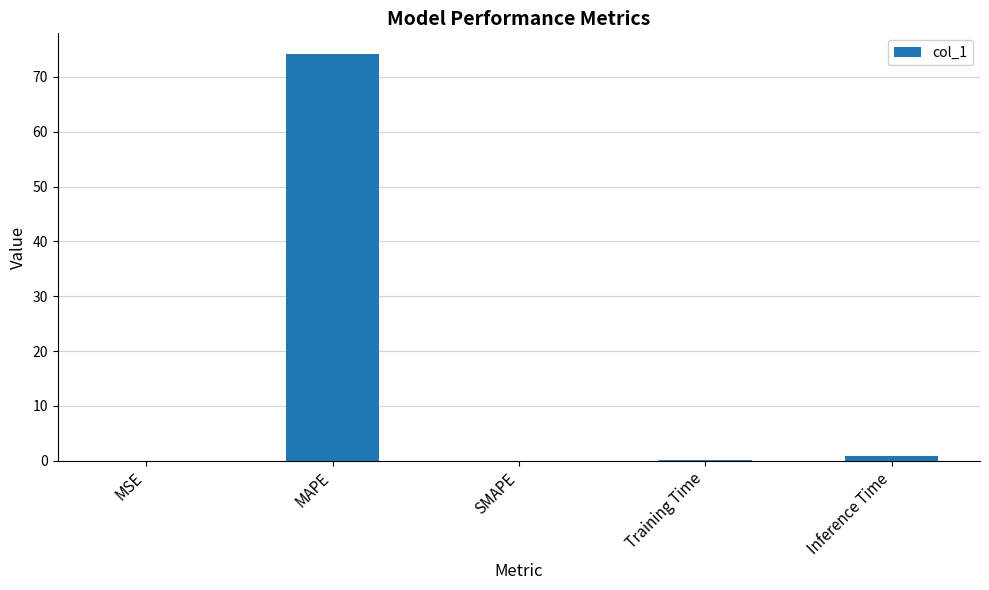

What is the maximum value shown in the chart?

74.2